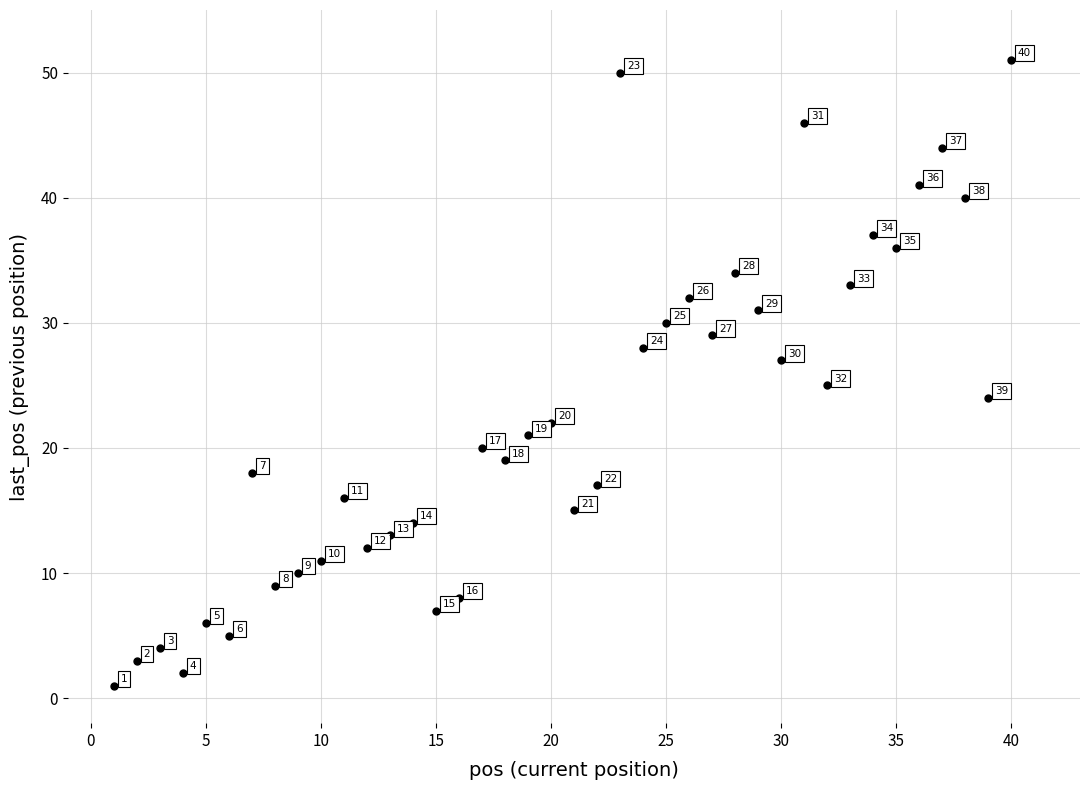

What is the range of Y values (max minus min)?

50